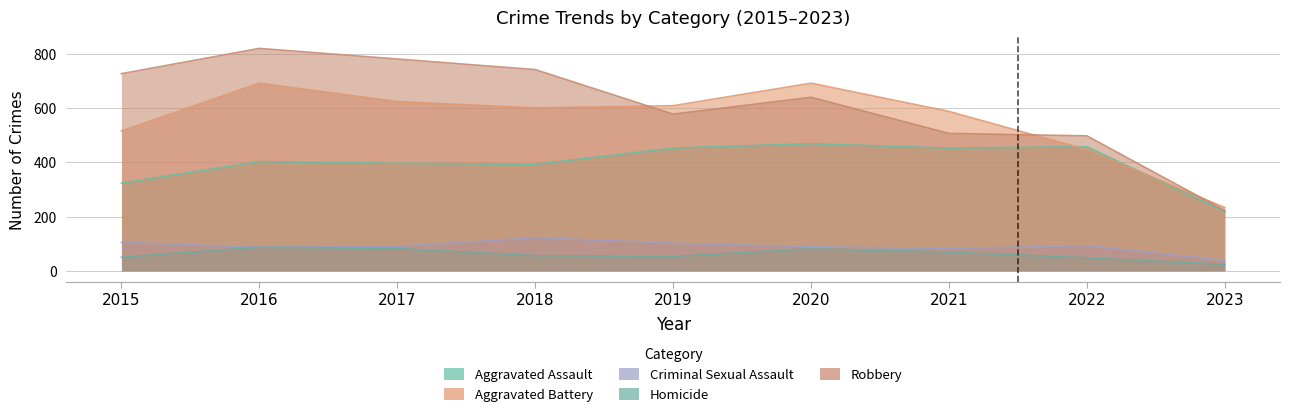

What is the difference between the maximum and second lowest values in the Aggravated Assault series?

145